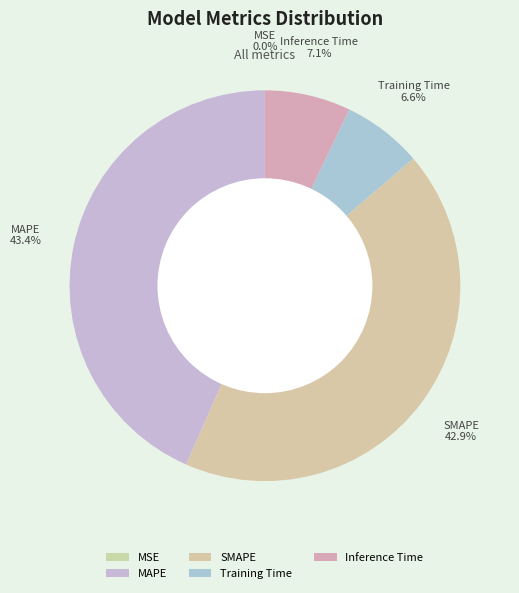

What percentage is NOT represented by Training Time?

93.4%